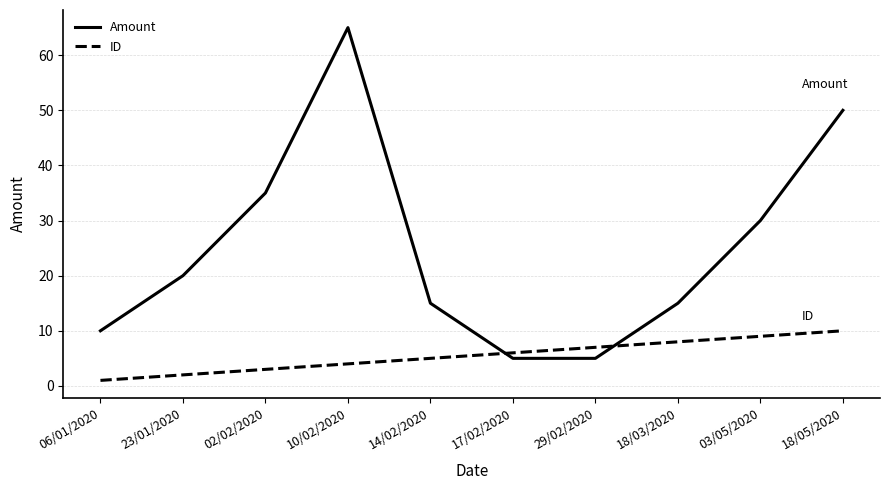

Does the chart have visible grid lines?

Yes